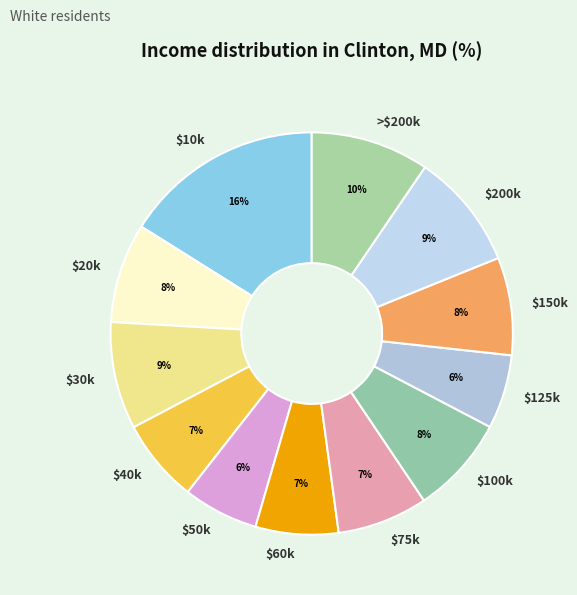

Count the number of slices in the pie.

12